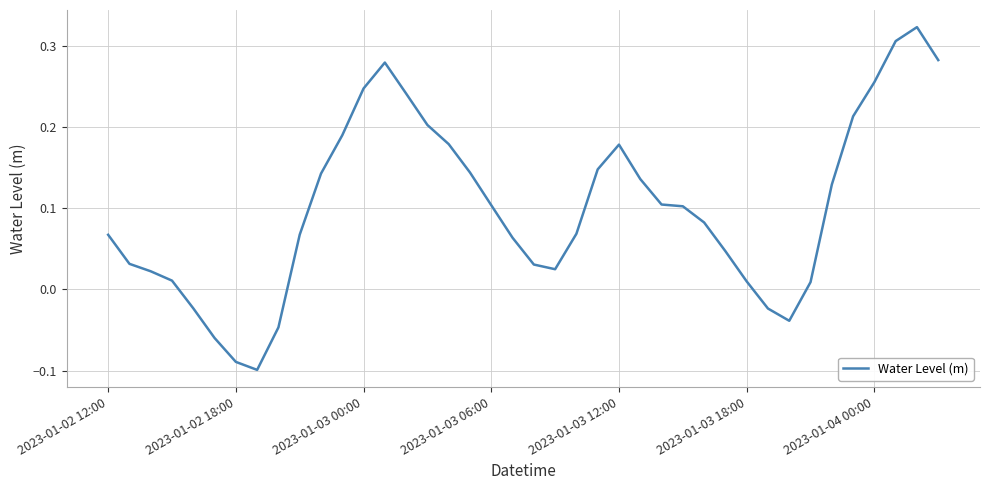

True or false: the data has more than 1 interior local peaks.

True